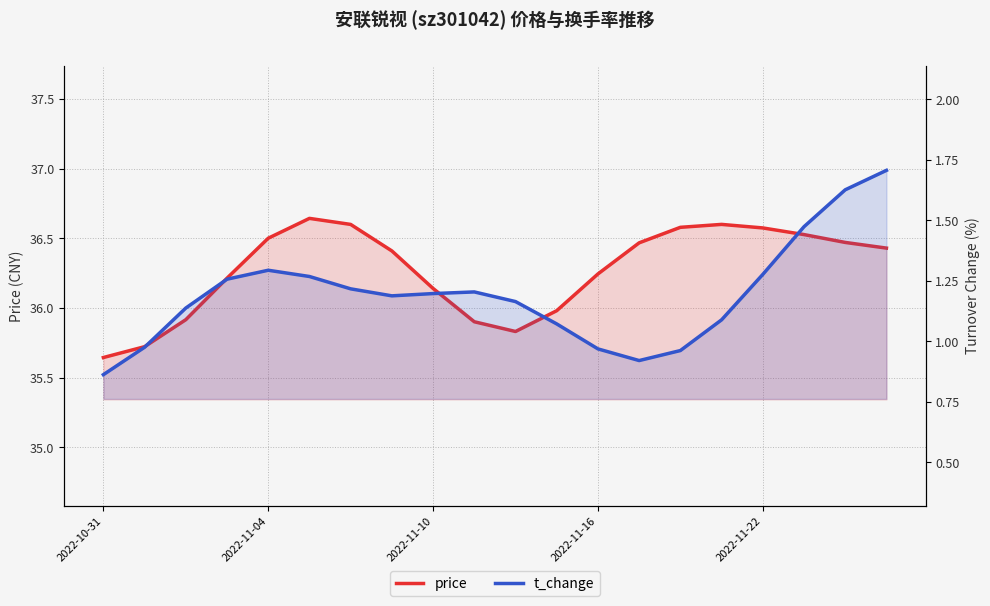

At 2022-11-16, list the series in order from smallest to largest.

t_change, price